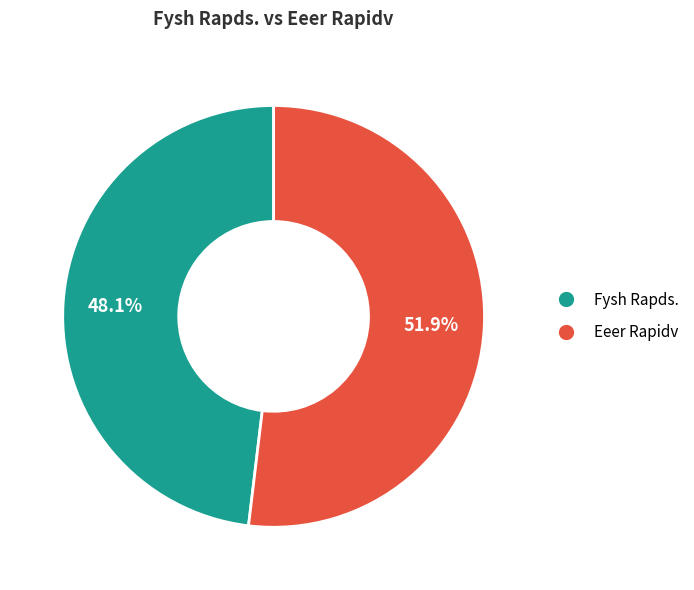

Between Fysh Rapds. and Eeer Rapidv, which is larger?

Eeer Rapidv